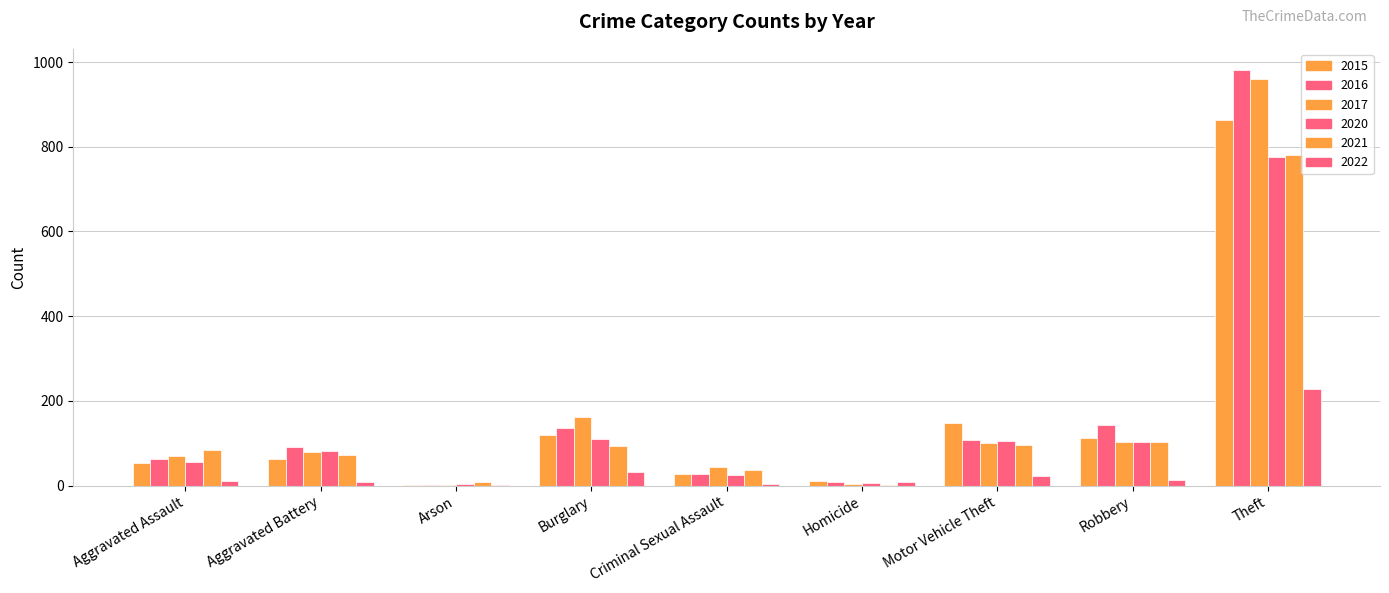

Count the number of categories in the chart.

9